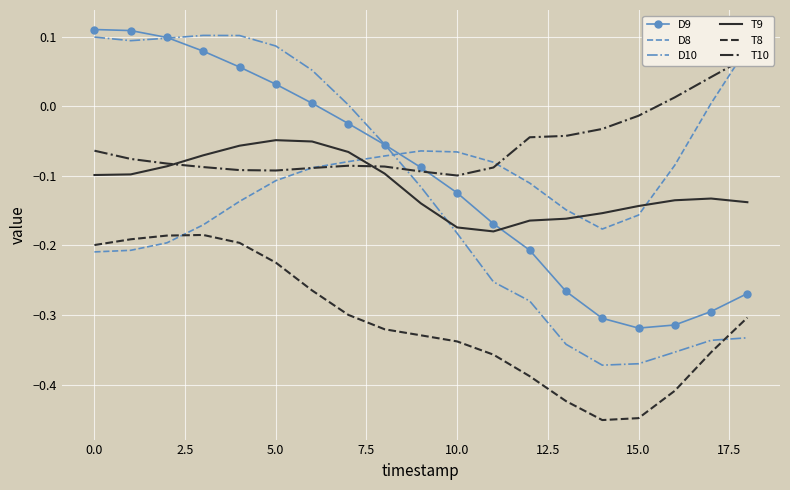

How many negative values does the D10 series have?

11